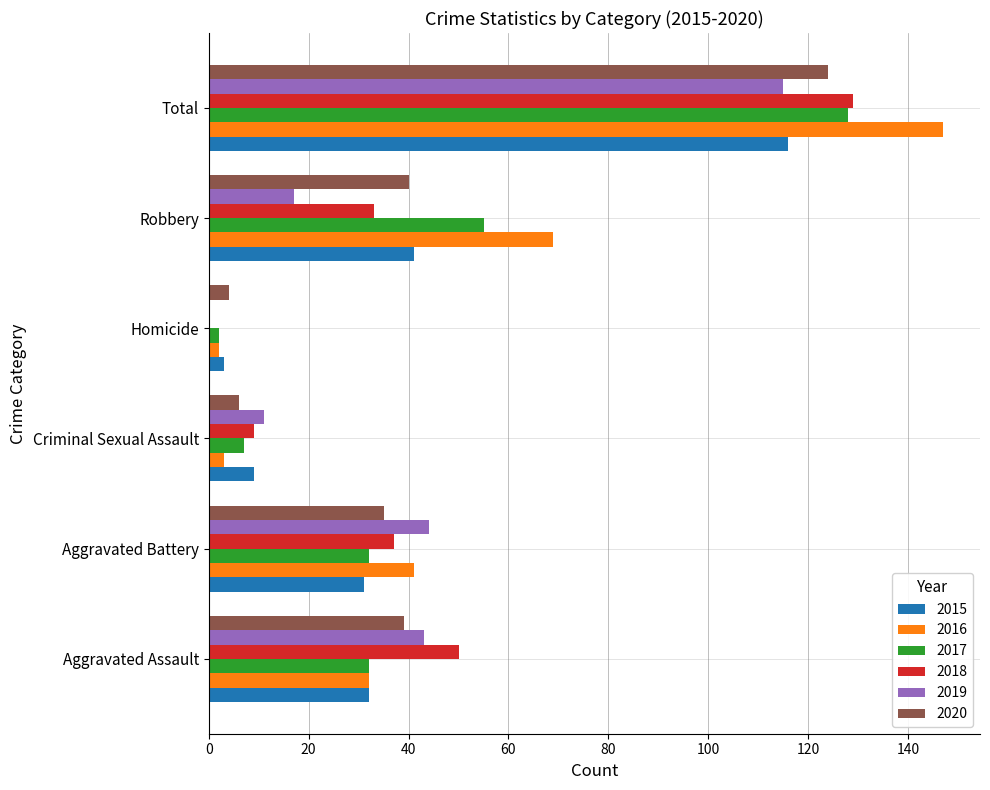

What is the approximate value of 2019 at Criminal Sexual Assault?

11